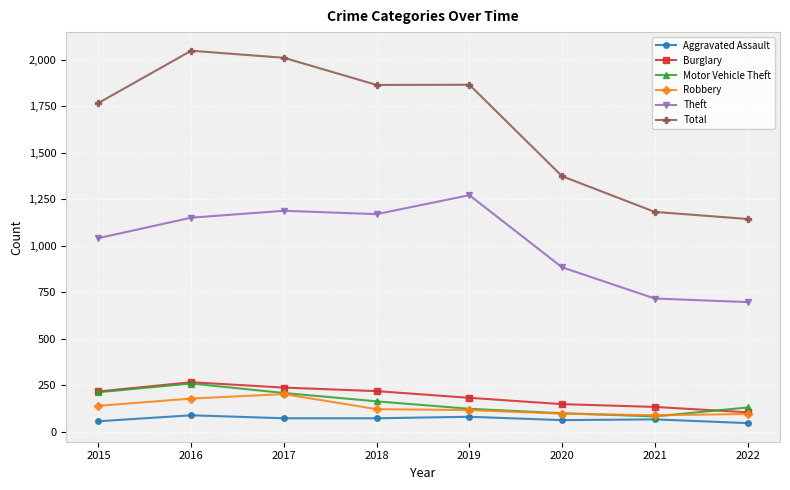

True or false: Theft has a value of 1175 at 2022.

False